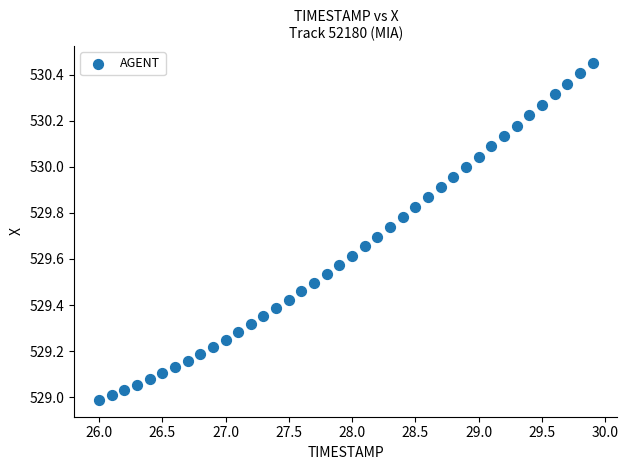

What is the range of Y values (max minus min)?

1.5